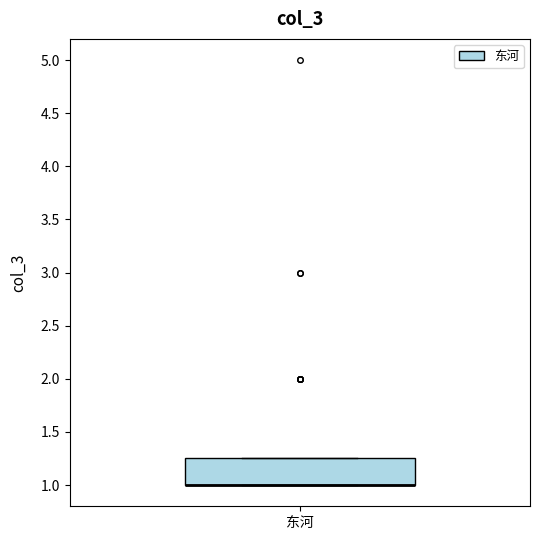

Transcribe this box plot: give where the median line is, the range the box spans, and where the two whiskers end, as read against the y-axis. The values are not printed on the chart, so give them approximately, as read against the axis.

median 1.00 (drawn on the box's lower edge), box 1.00 to 1.25, whiskers 1.00 to 1.25